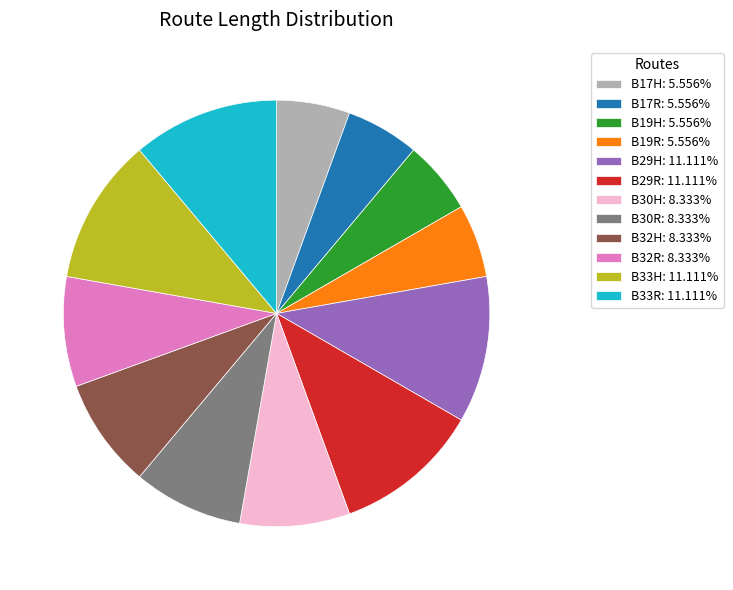

Is there any slice that represents more than half of the pie?

No